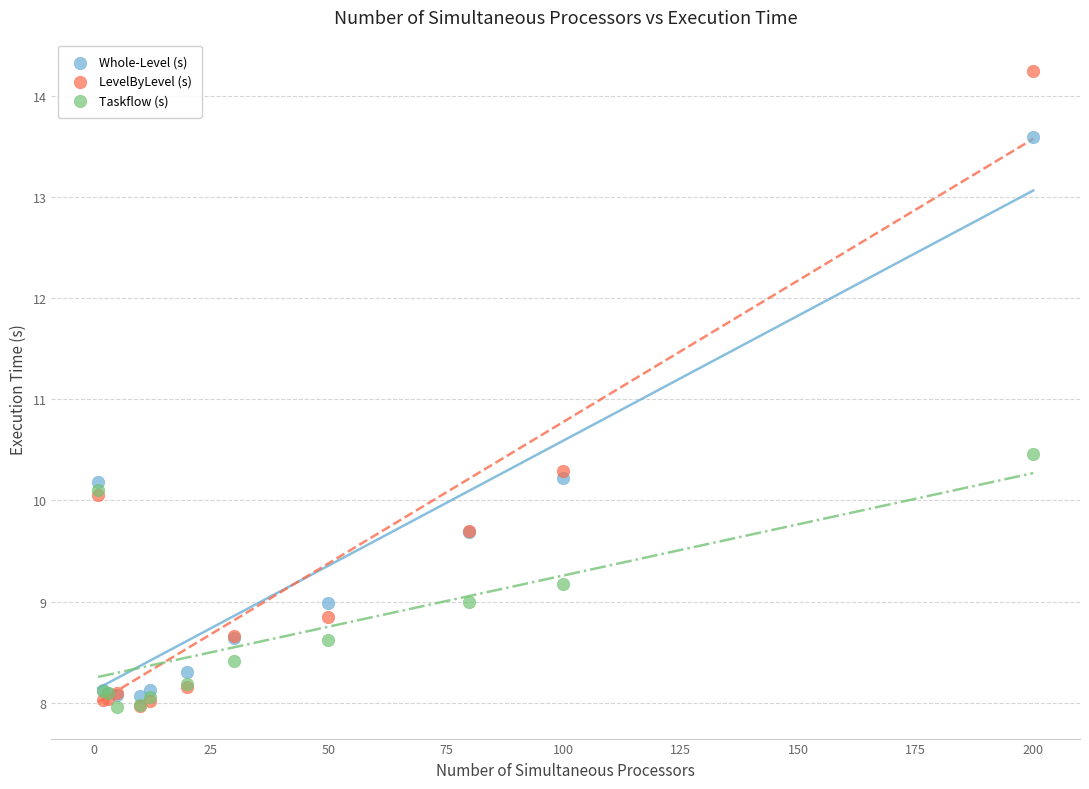

What are all the series names shown in the legend?

Whole-Level (s), LevelByLevel (s), Taskflow (s)